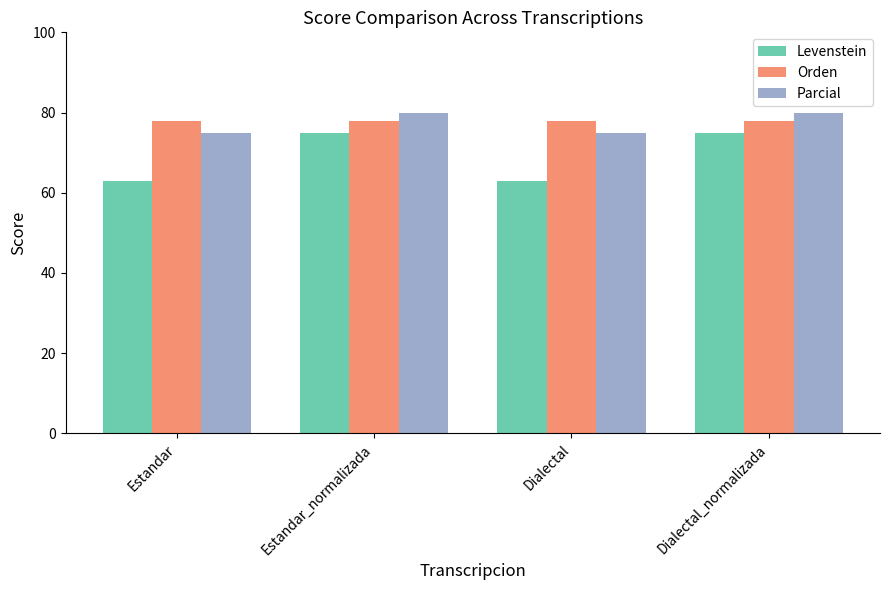

Reading right to left, extract all data points from this chart.

Levenstein: Dialectal_normalizada=75.0	Dialectal=63.0	Estandar_normalizada=75.0	Estandar=63.0
Orden: Dialectal_normalizada=77.8	Dialectal=77.8	Estandar_normalizada=77.8	Estandar=77.8
Parcial: Dialectal_normalizada=80.0	Dialectal=75.0	Estandar_normalizada=80.0	Estandar=75.0